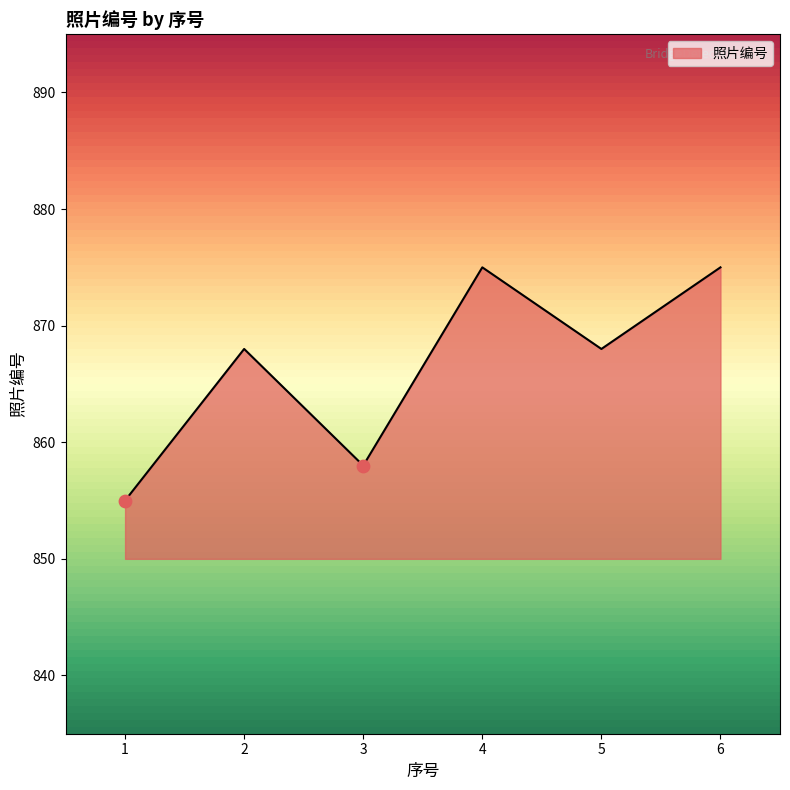

What is the ratio of the value at 4 to the value at 2?

1.0